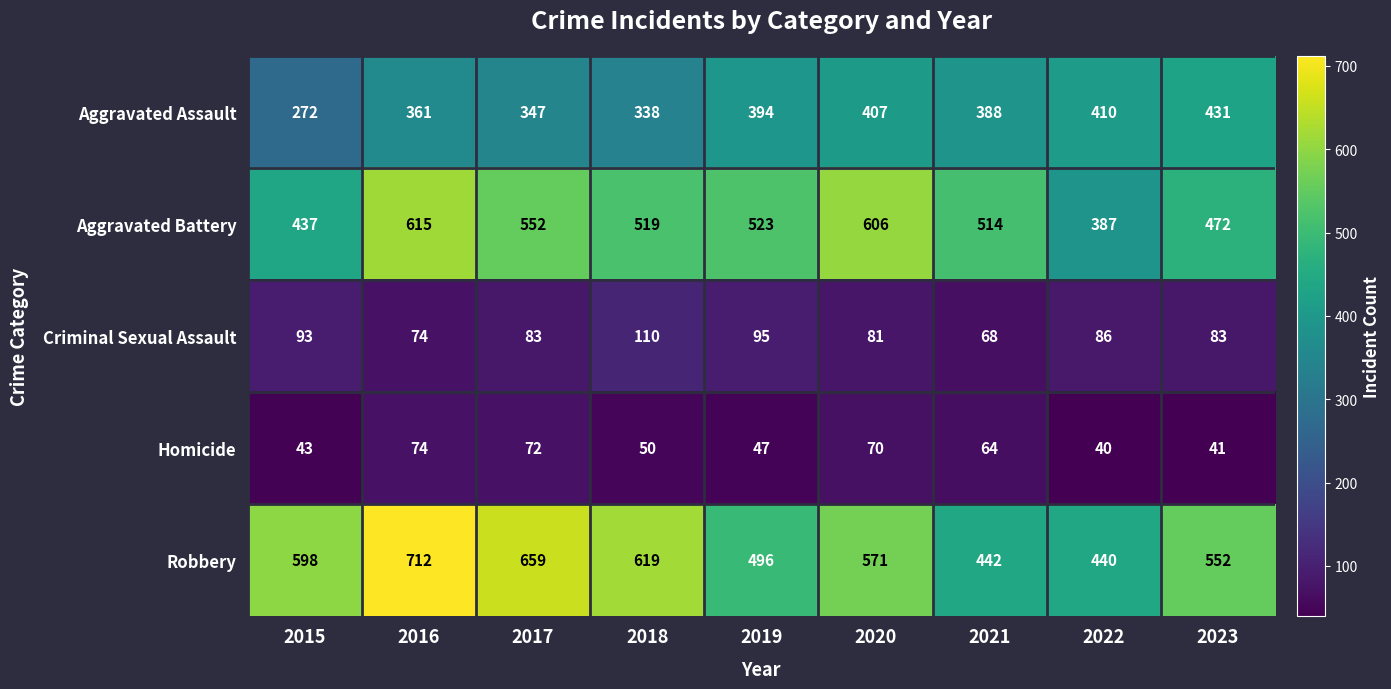

Which series has the largest total across all categories?

Robbery